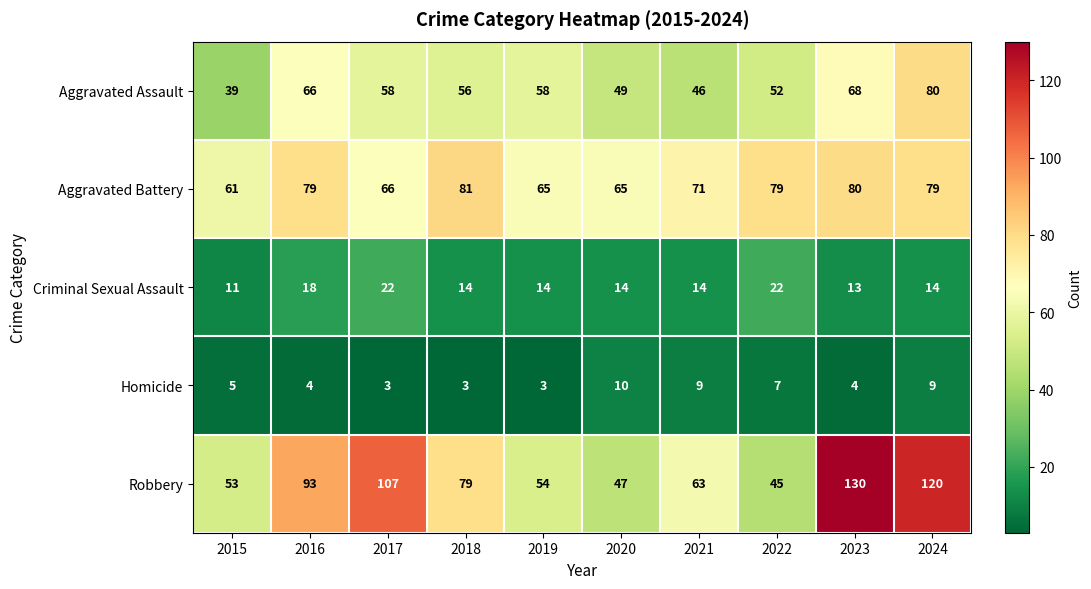

What is the total value across all series at 2018?

233